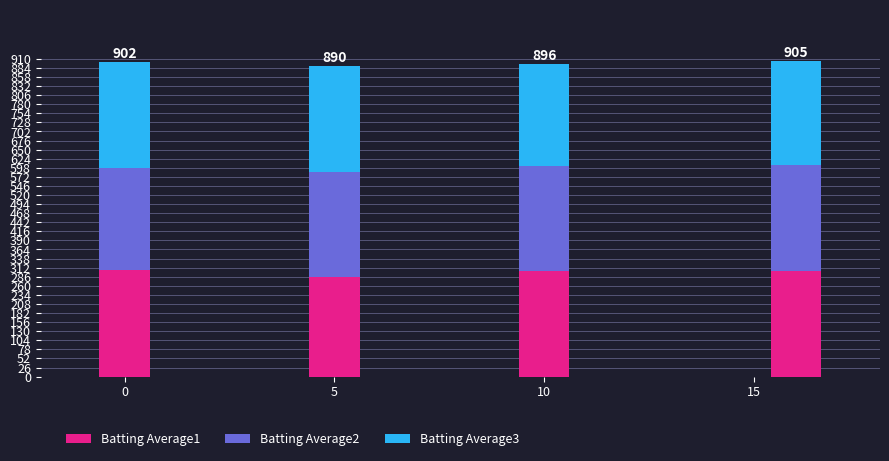

What is the sum of the Batting Average1 values at 10 and 15?

606